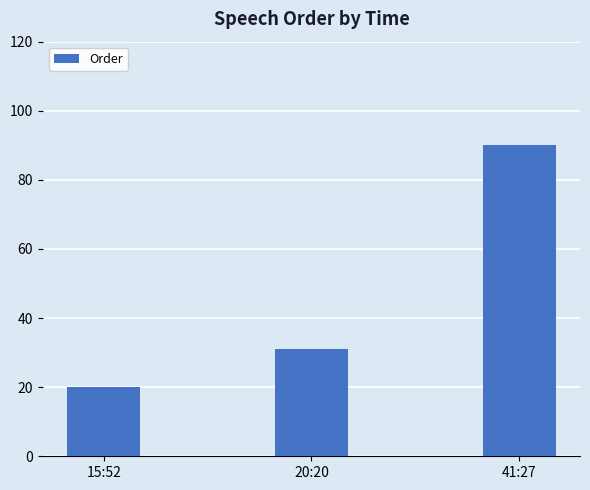

How many data points does each series have?

3